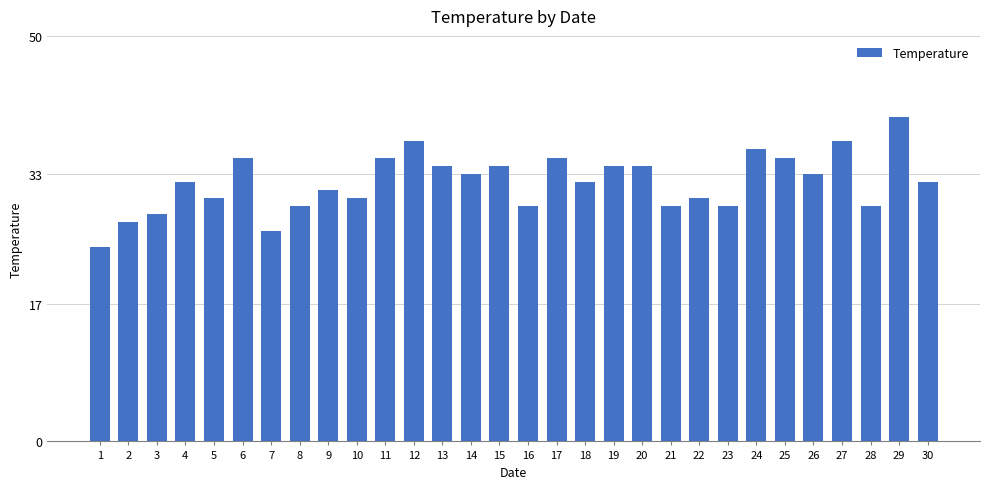

Reading left to right, what are all the values shown in this chart?

1=24	2=27	3=28	4=32	5=30	6=35	7=26	8=29	9=31	10=30	11=35	12=37	13=34	14=33	15=34	16=29	17=35	18=32	19=34	20=34	21=29	22=30	23=29	24=36	25=35	26=33	27=37	28=29	29=40	30=32